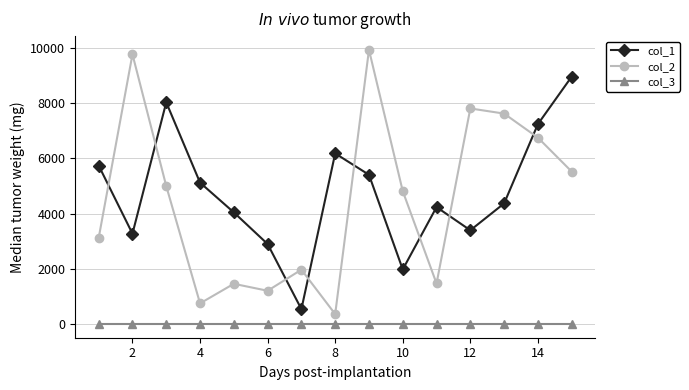

What is the maximum value shown in the chart?

9928